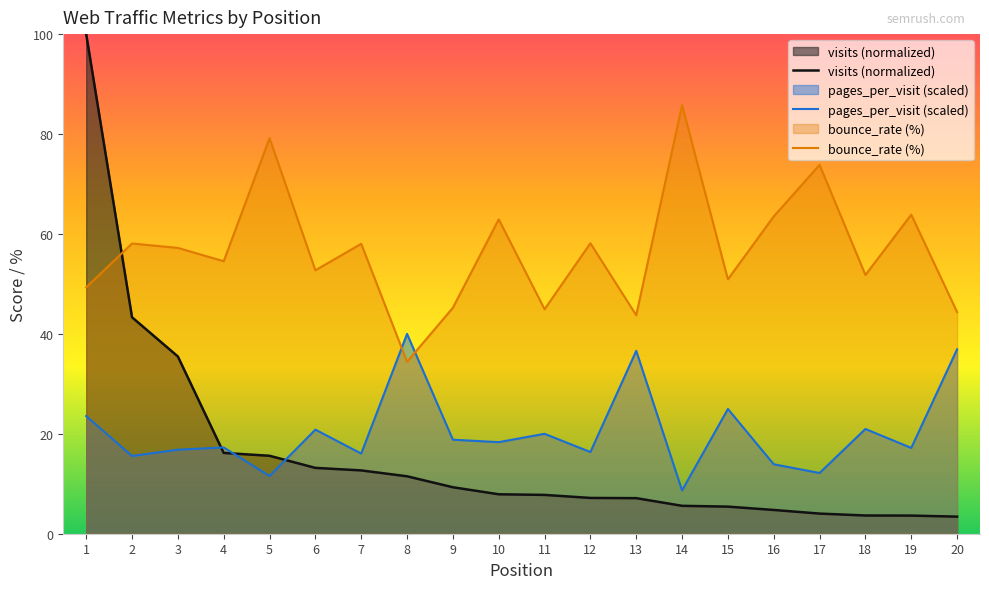

True or false: visits (normalized) has a value of 5.3 at 10.

False